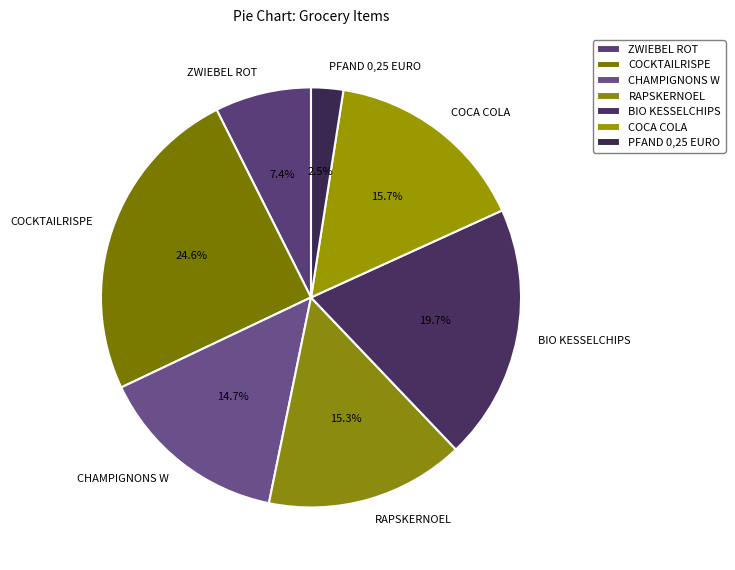

To the nearest percent, what portion does CHAMPIGNONS W represent?

15%